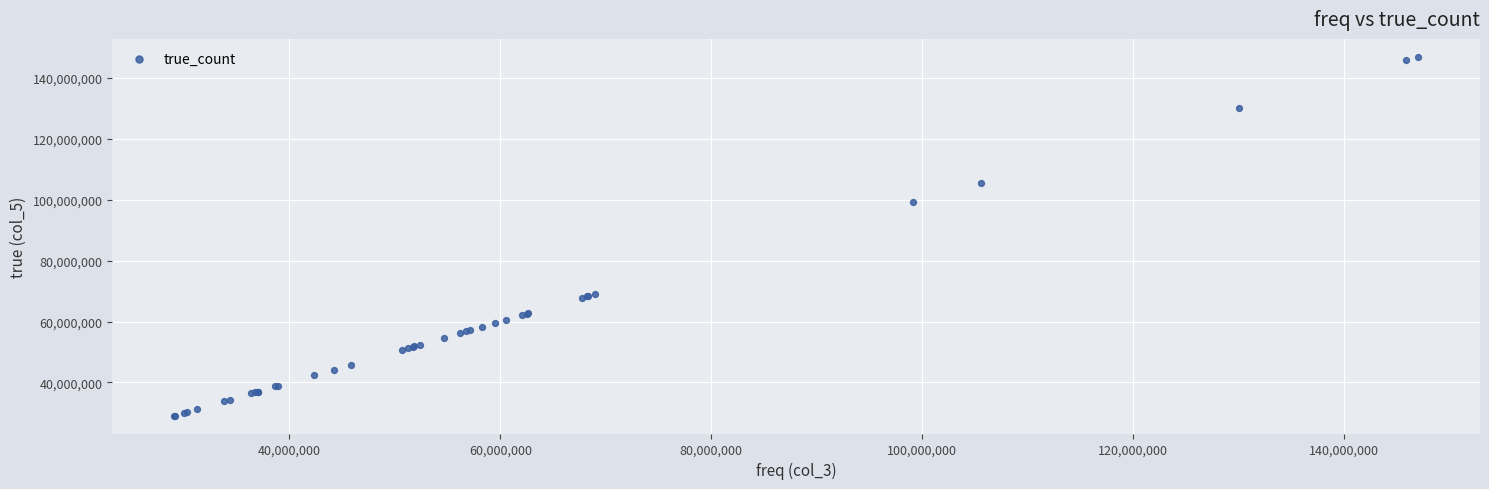

What Y value in the scatter plot is closest to 88039228?

99145800